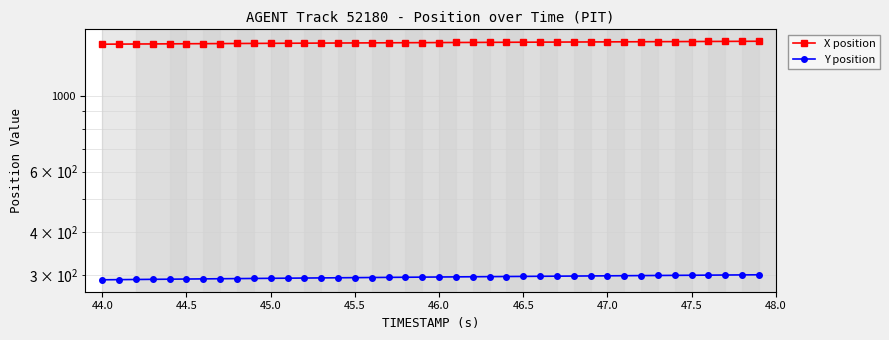

What is the difference between the maximum and minimum values in the Y position series?

9.9